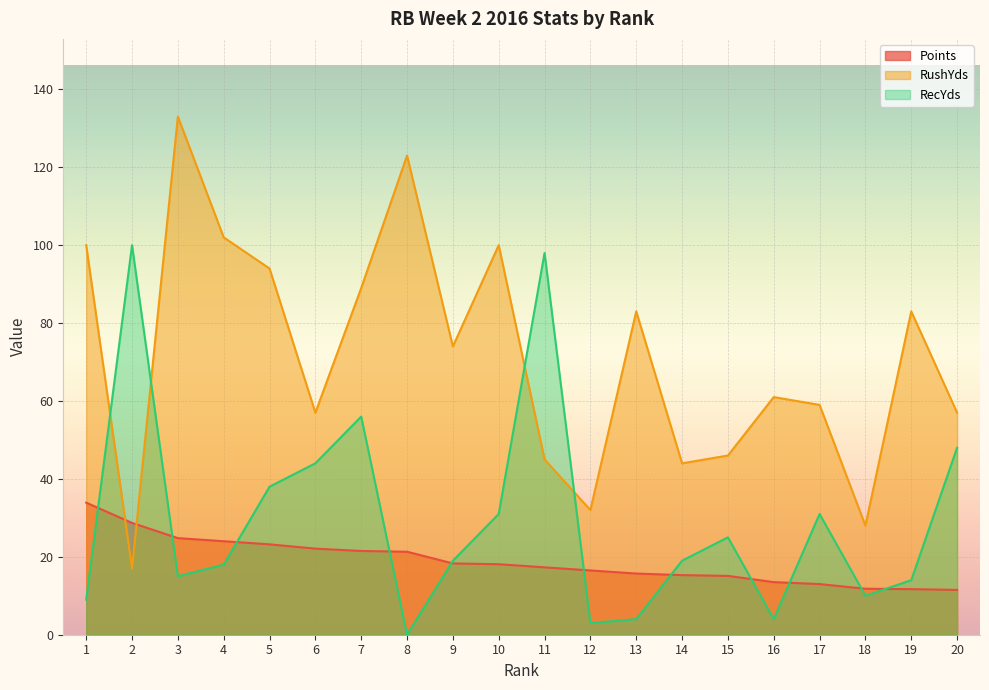

Reading left to right, list all the values displayed in this chart.

Points: 1=33.9	2=28.7	3=24.8	4=24.0	5=23.2	6=22.1	7=21.5	8=21.3	9=18.3	10=18.1	11=17.3	12=16.5	13=15.7	14=15.3	15=15.1	16=13.5	17=13.0	18=11.8	19=11.7	20=11.5
RushYds: 1=100.0	2=17.0	3=133.0	4=102.0	5=94.0	6=57.0	7=89.0	8=123.0	9=74.0	10=100.0	11=45.0	12=32.0	13=83.0	14=44.0	15=46.0	16=61.0	17=59.0	18=28.0	19=83.0	20=57.0
RecYds: 1=9.0	2=100.0	3=15.0	4=18.0	5=38.0	6=44.0	7=56.0	8=0.0	9=19.0	10=31.0	11=98.0	12=3.0	13=4.0	14=19.0	15=25.0	16=4.0	17=31.0	18=10.0	19=14.0	20=48.0